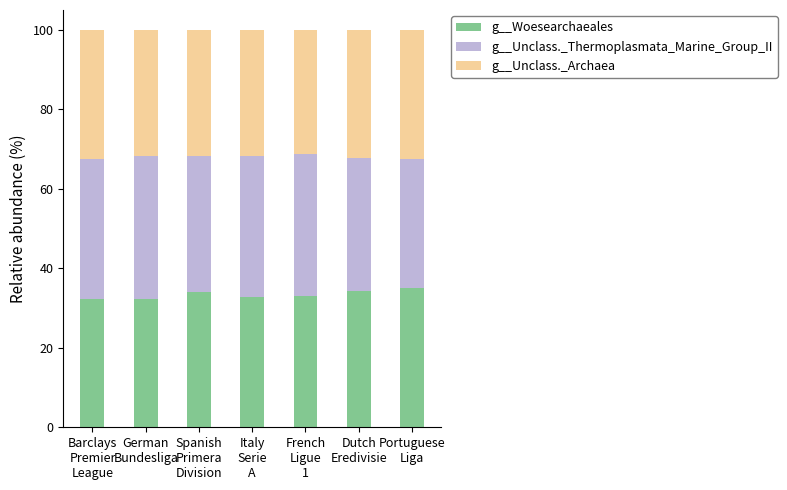

Does the chart contain any negative values?

No